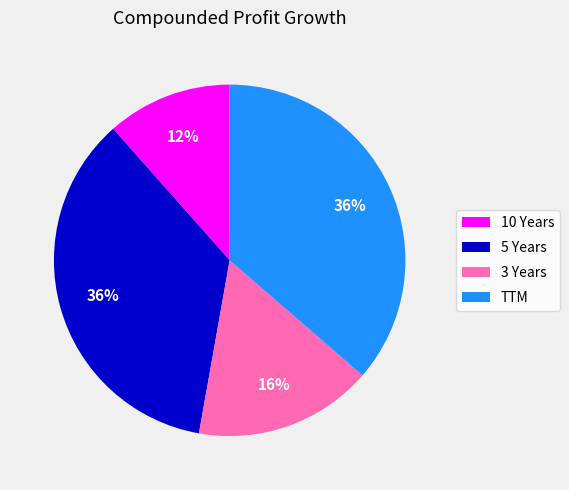

To the nearest percent, what is the combined percentage of 5 Years and 3 Years?

52%